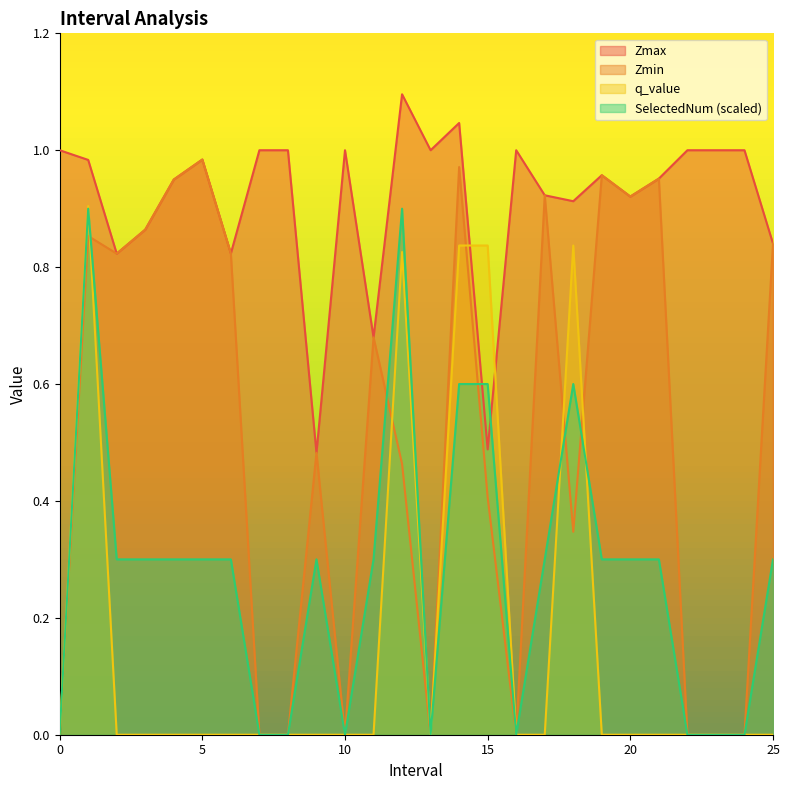

What position from the right is 5.0?

21